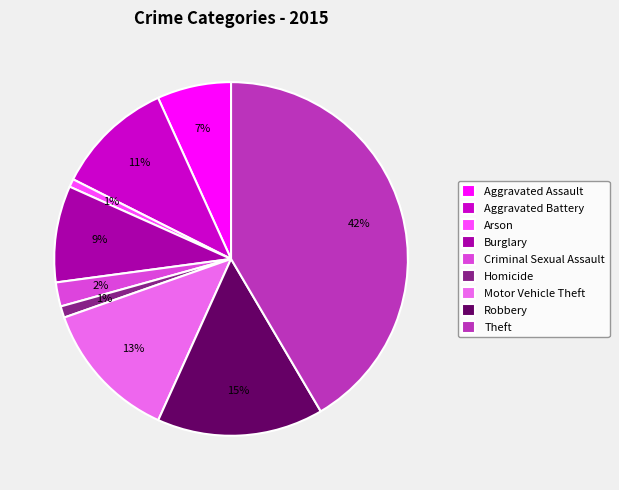

What is the largest slice in the pie chart?

Theft